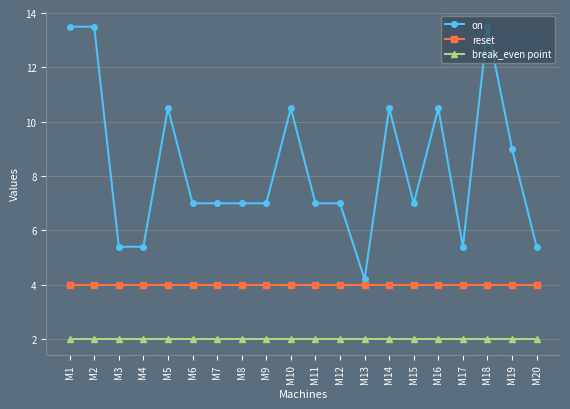

Which series has the widest spread of values?

on